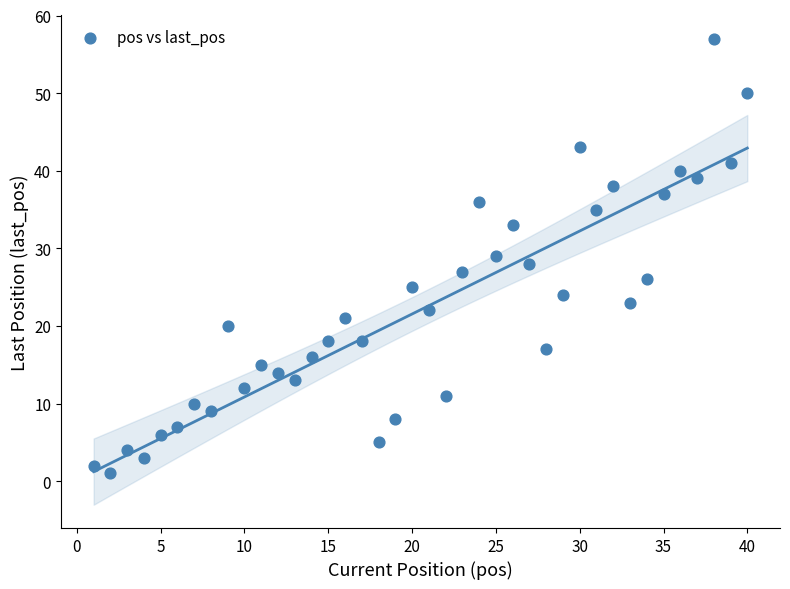

What is the range of X values (max minus min)?

39